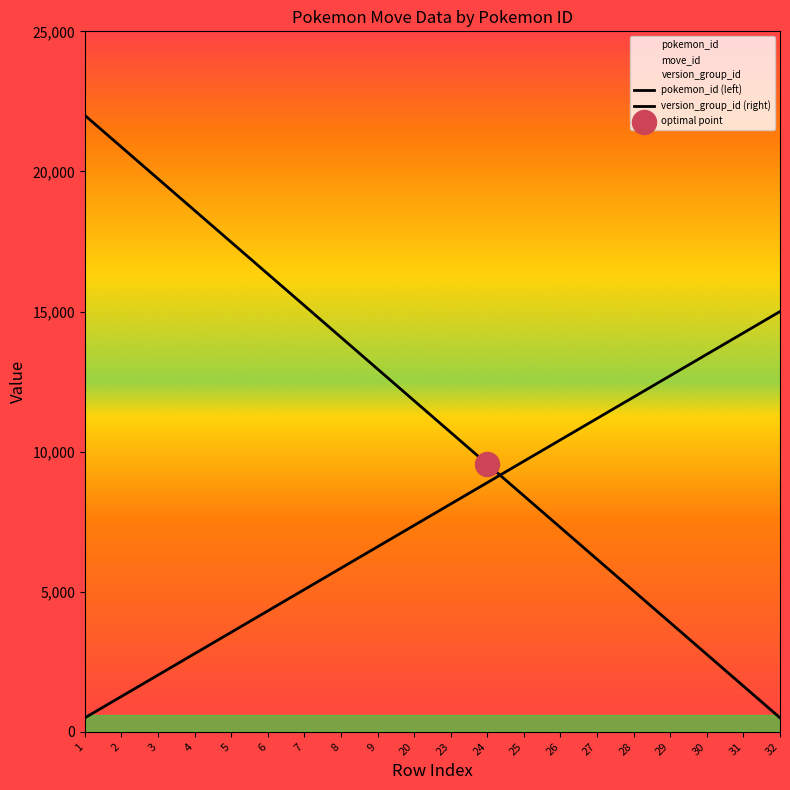

What are all the series names shown in the legend?

pokemon_id (left), version_group_id (right)